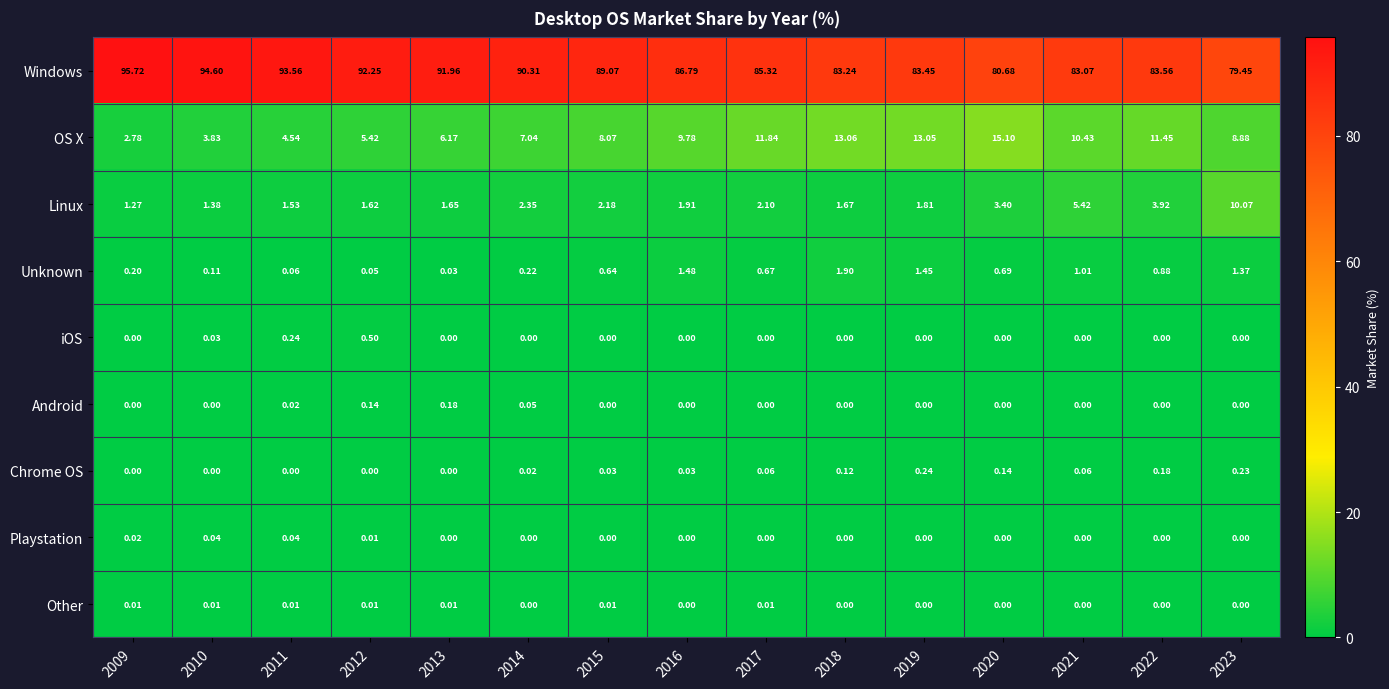

List the series in order of their peak value, highest first.

Windows, OS X, Linux, Unknown, iOS, Chrome OS, Android, Playstation, Other